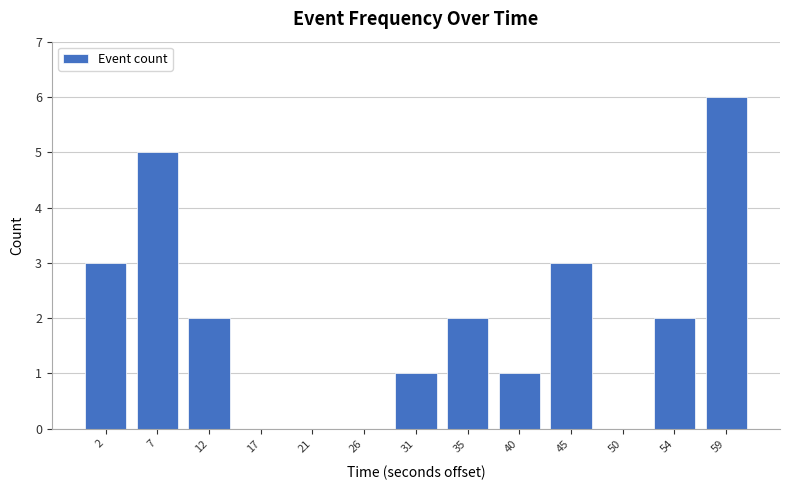

What is the height of the bar covering 42.5 to 47.0 on the x-axis? Neither the bar edges nor the heights are printed on the chart, so give them approximately, as read against the axes.

3